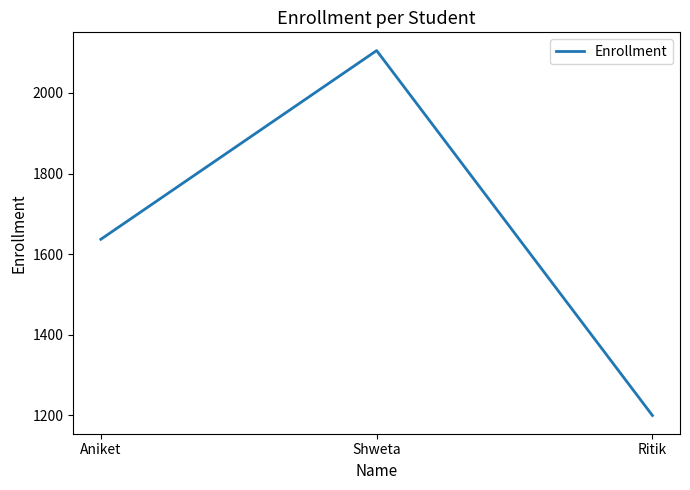

Count the number of categories in the chart.

3